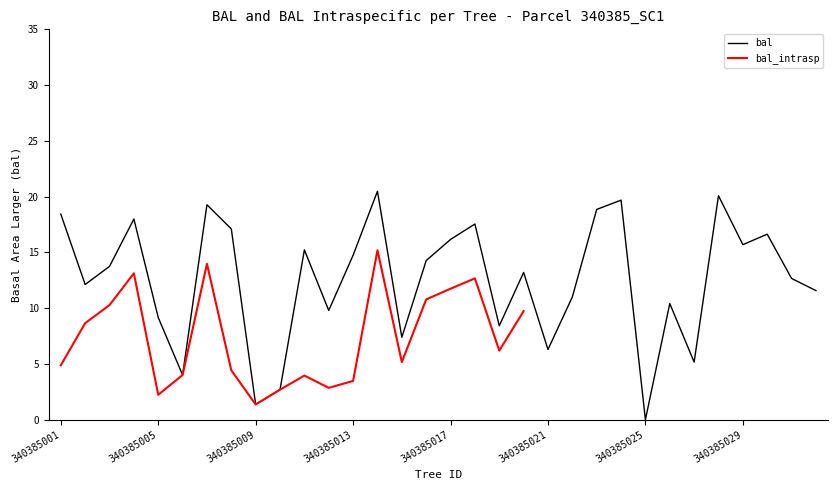

How many values are above zero?

31